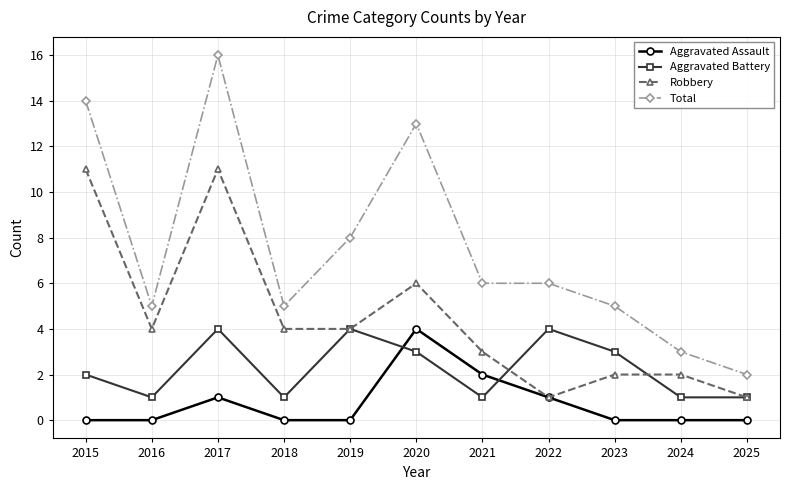

Does the chart have visible grid lines?

Yes